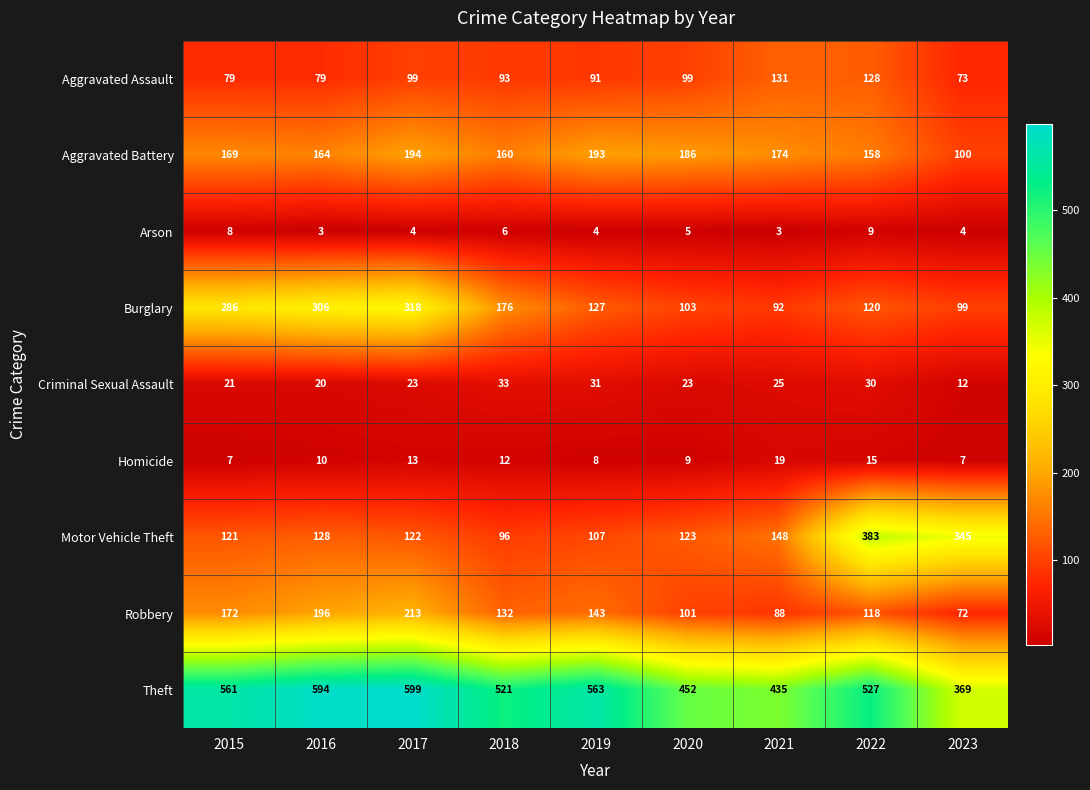

Is it true that Theft equals 521 at 2018?

True